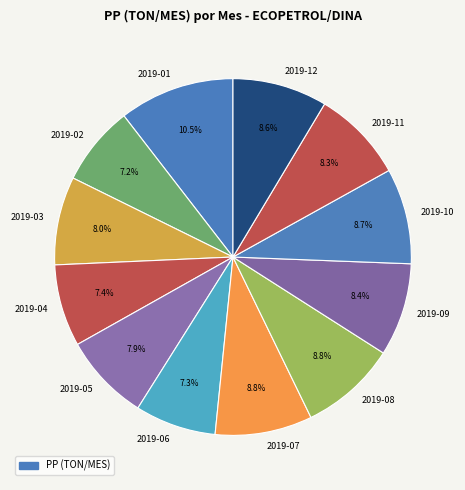

Approximately how many times larger is the value at 2019-07 compared to 2019-03?

1.1